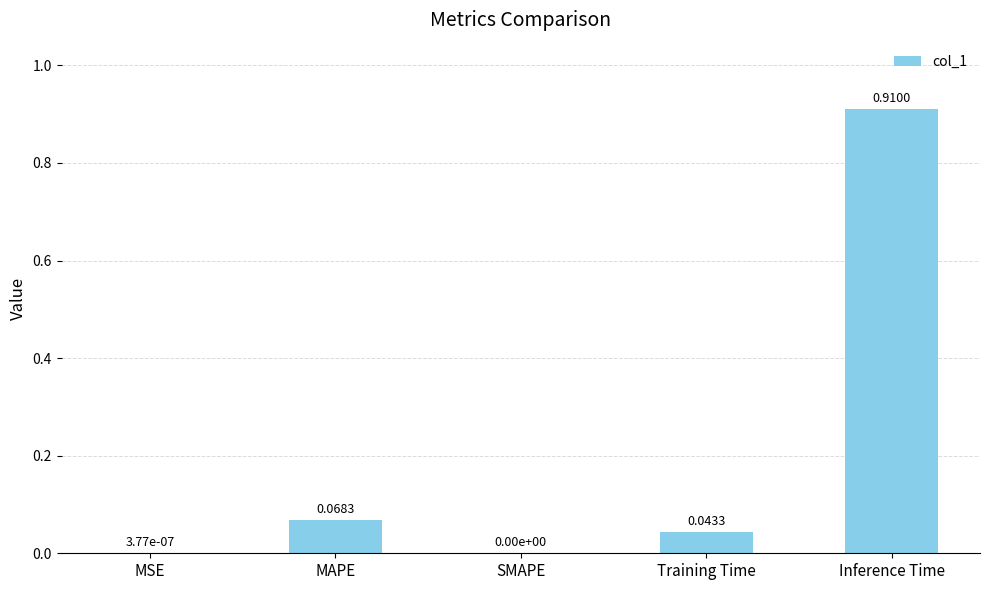

At which category does the chart reach its peak across all series?

Inference Time